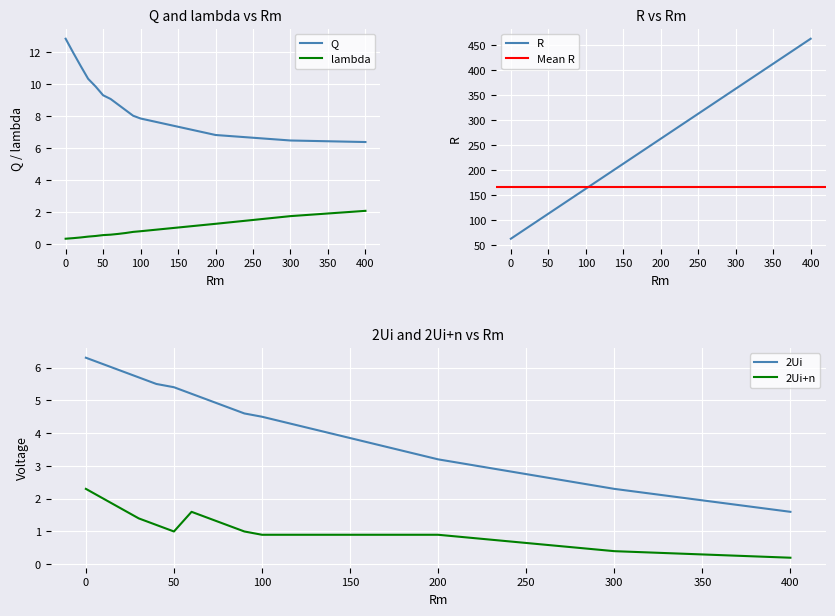

True or false: lambda and Q cross at least once.

False